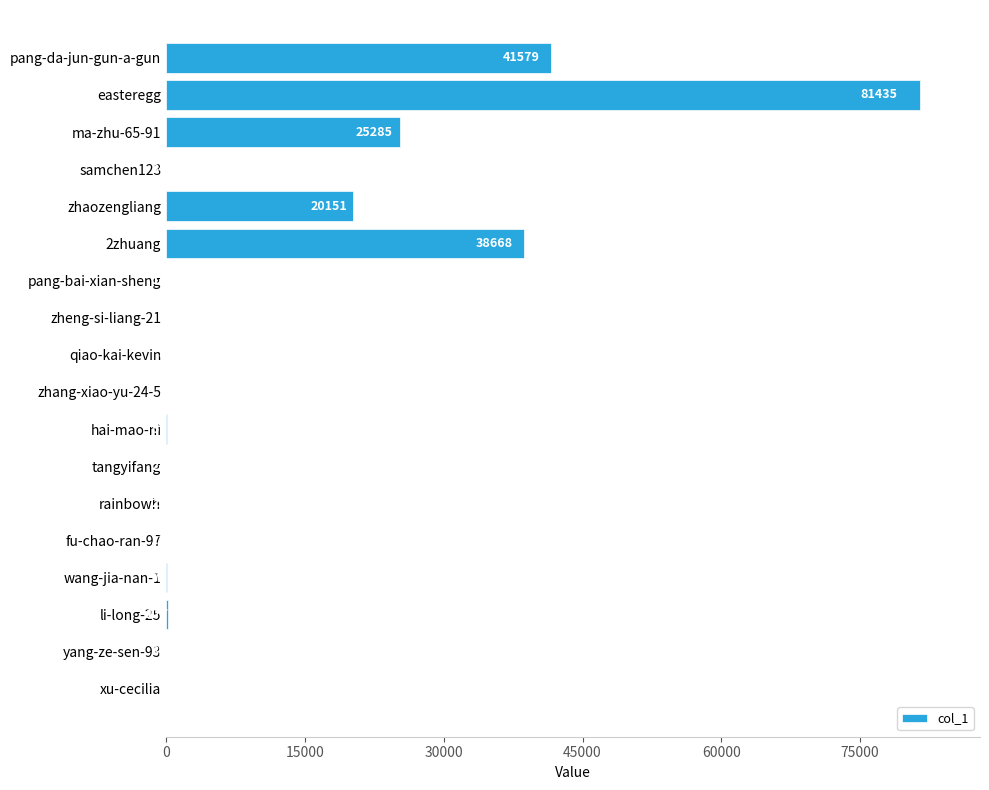

What is the maximum value shown in the chart?

81435